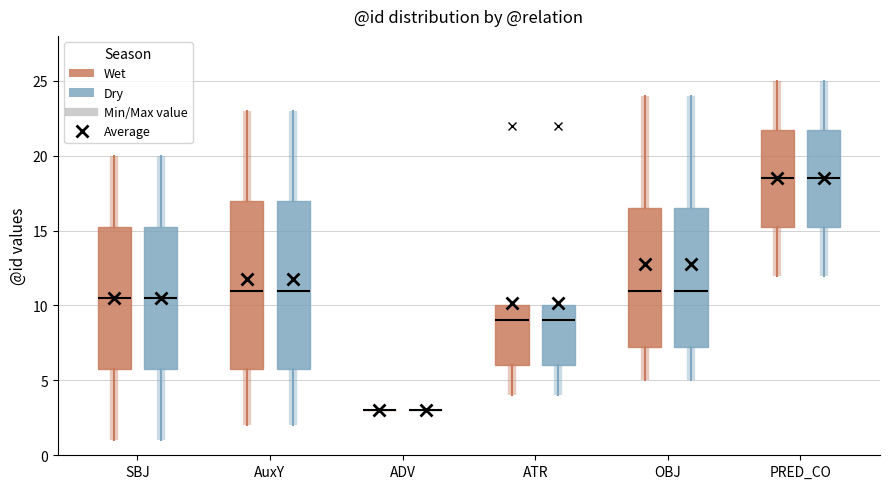

Reading left to right, read every box against the y-axis: the position of its median line, the range the box covers, and the ends of its whiskers. The values are not printed on the chart, so give them approximately, as read against the axis.

SBJ (Wet): median 10.5, box 6.0 to 15.5, whiskers 1.0 to 20.0
SBJ (Dry): median 10.5, box 6.0 to 15.5, whiskers 1.0 to 20.0
AuxY (Wet): median 11.0, box 6.0 to 17.0, whiskers 2.0 to 23.0
AuxY (Dry): median 11.0, box 6.0 to 17.0, whiskers 2.0 to 23.0
ADV (Wet): box collapsed to a line at 3.0, whiskers 3.0 to 3.0
ADV (Dry): box collapsed to a line at 3.0, whiskers 3.0 to 3.0
ATR (Wet): median 9.0, box 6.0 to 10.0, whiskers 4.0 to 10.0
ATR (Dry): median 9.0, box 6.0 to 10.0, whiskers 4.0 to 10.0
OBJ (Wet): median 11.0, box 7.5 to 16.5, whiskers 5.0 to 24.0
OBJ (Dry): median 11.0, box 7.5 to 16.5, whiskers 5.0 to 24.0
PRED_CO (Wet): median 18.5, box 15.5 to 22.0, whiskers 12.0 to 25.0
PRED_CO (Dry): median 18.5, box 15.5 to 22.0, whiskers 12.0 to 25.0